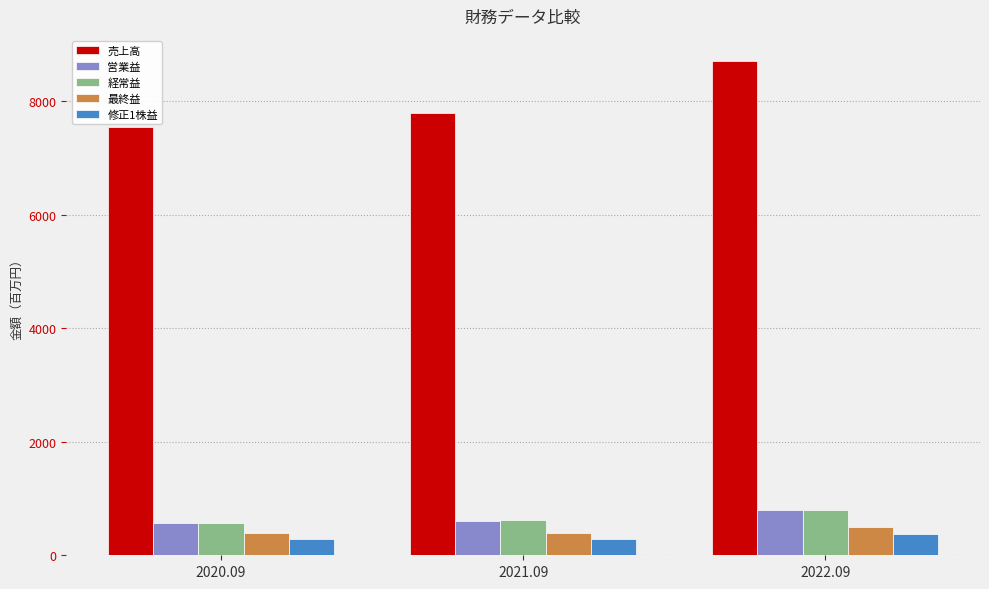

Is it true that 売上高 equals 13179.7 at 2020.09?

False